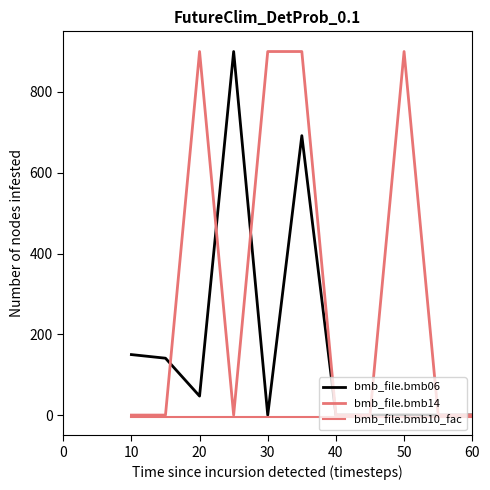

What is the label of the 4th point from the left?

30